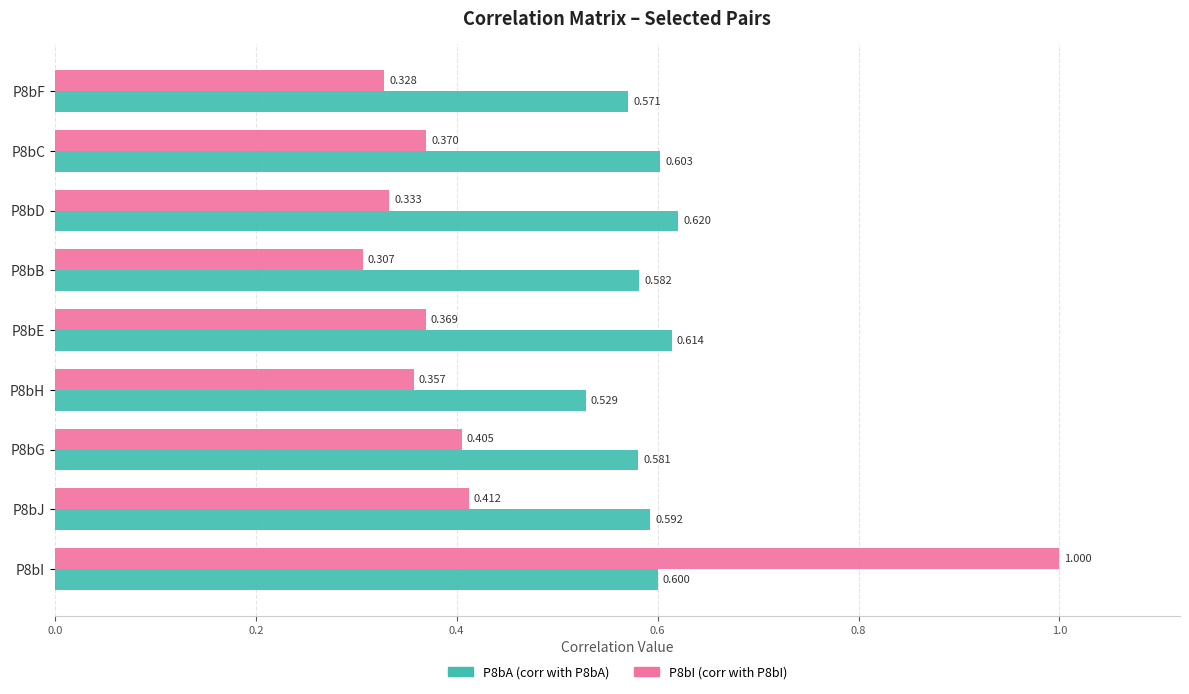

Is the value of P8bI (corr with P8bI) at P8bE greater than the value of P8bA (corr with P8bA) at P8bG?

No